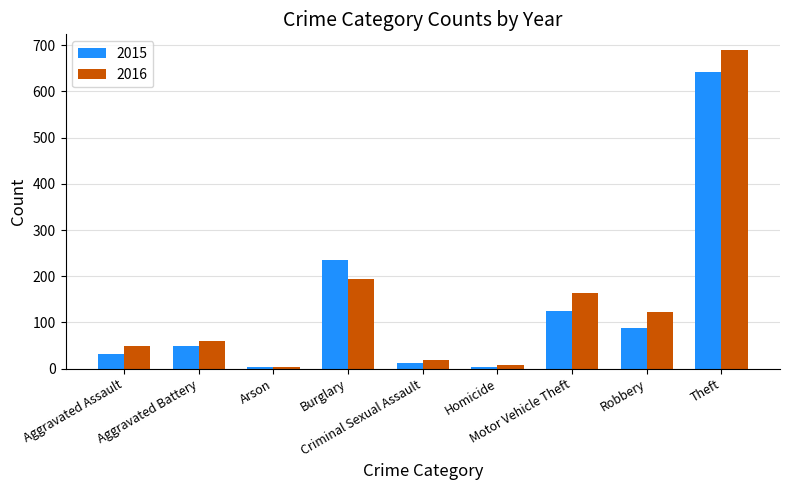

What is the label of the 3rd bar from the left?

Arson